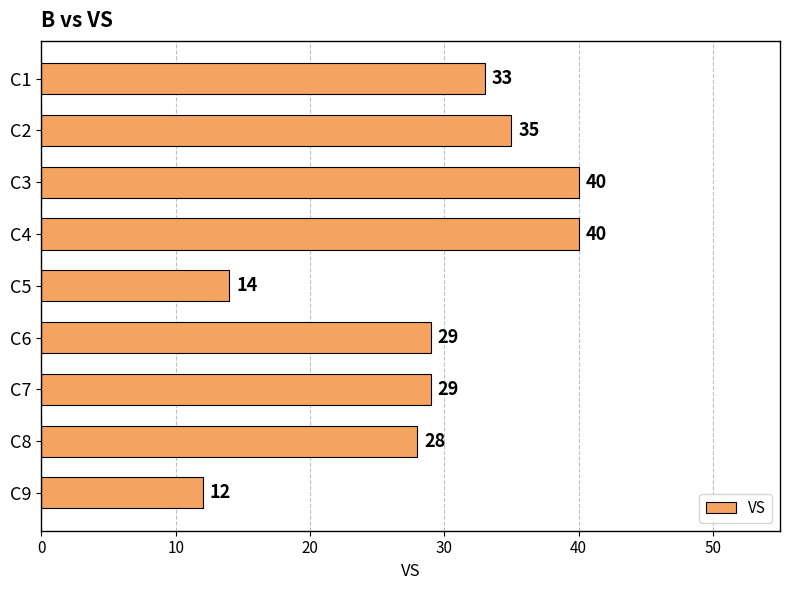

Reading top to bottom, transcribe all the data shown in this chart.

C1=33	C2=35	C3=40	C4=40	C5=14	C6=29	C7=29	C8=28	C9=12